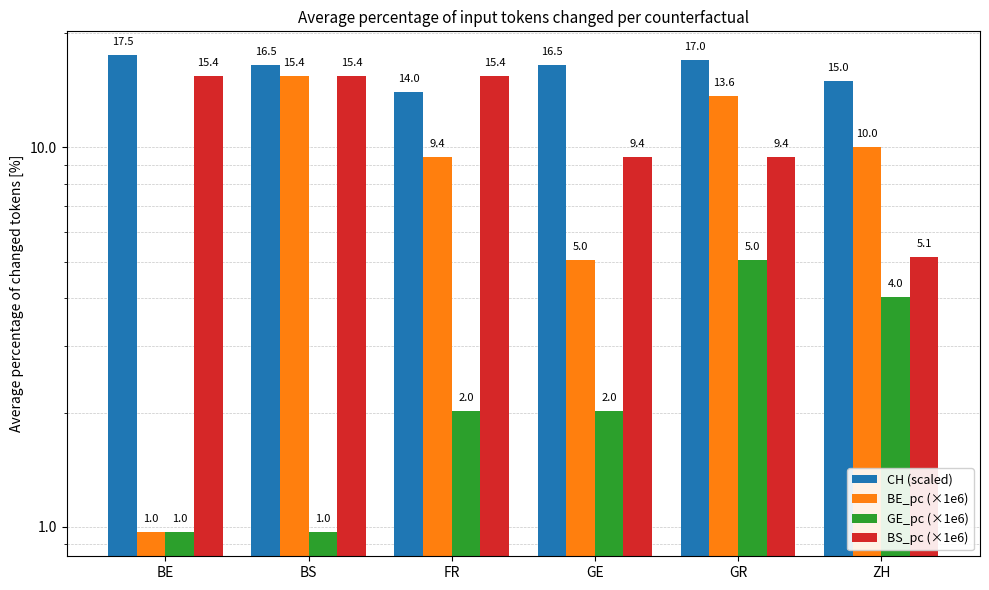

What value does the CH (scaled) series have at FR?

14.0